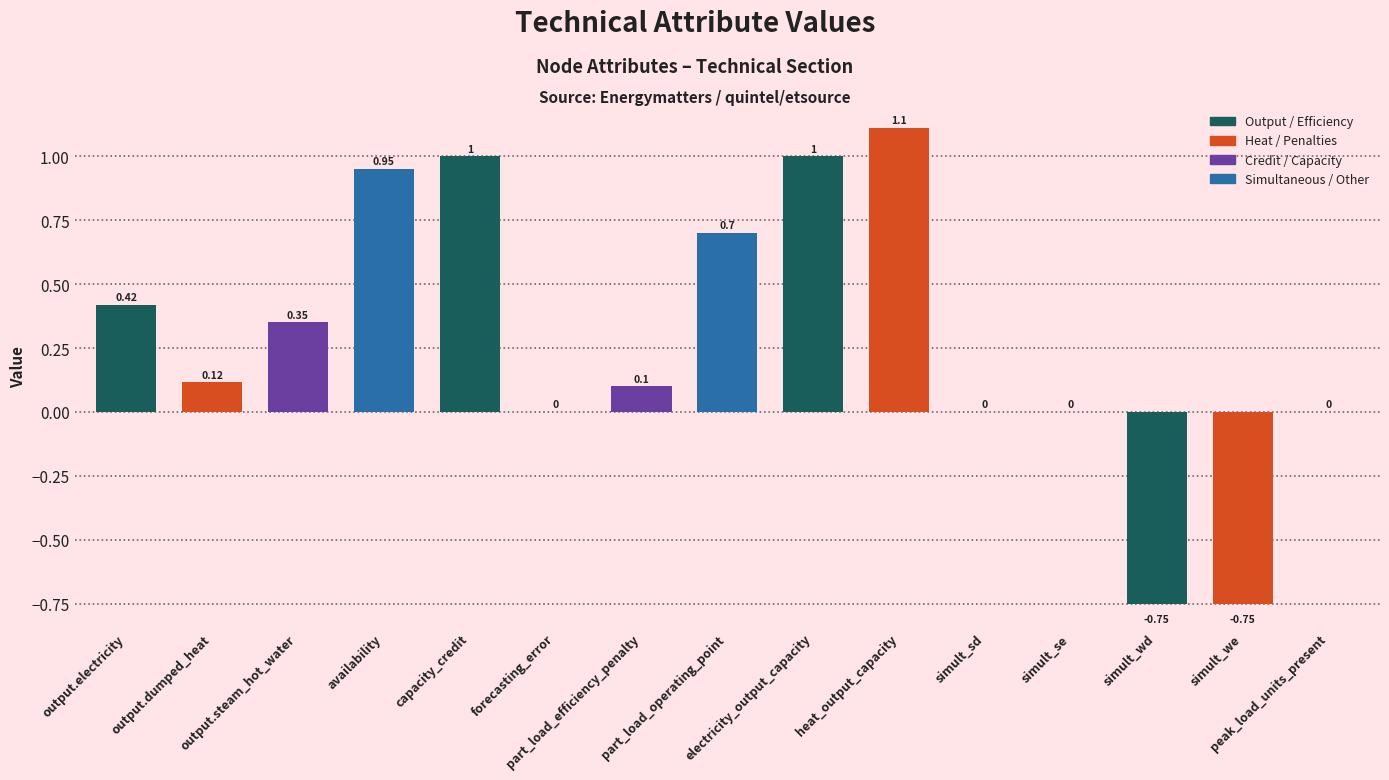

How many categories are shown in the chart?

15